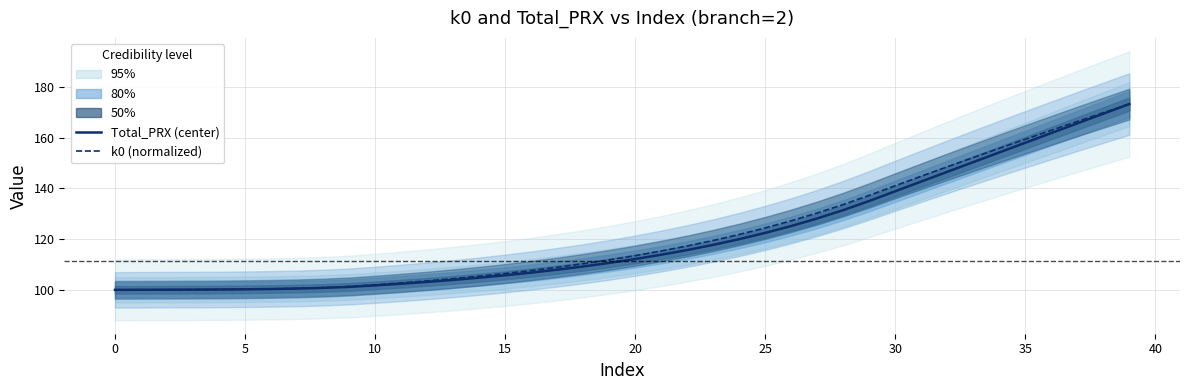

What is the maximum value for k0 (normalized)?

173.3